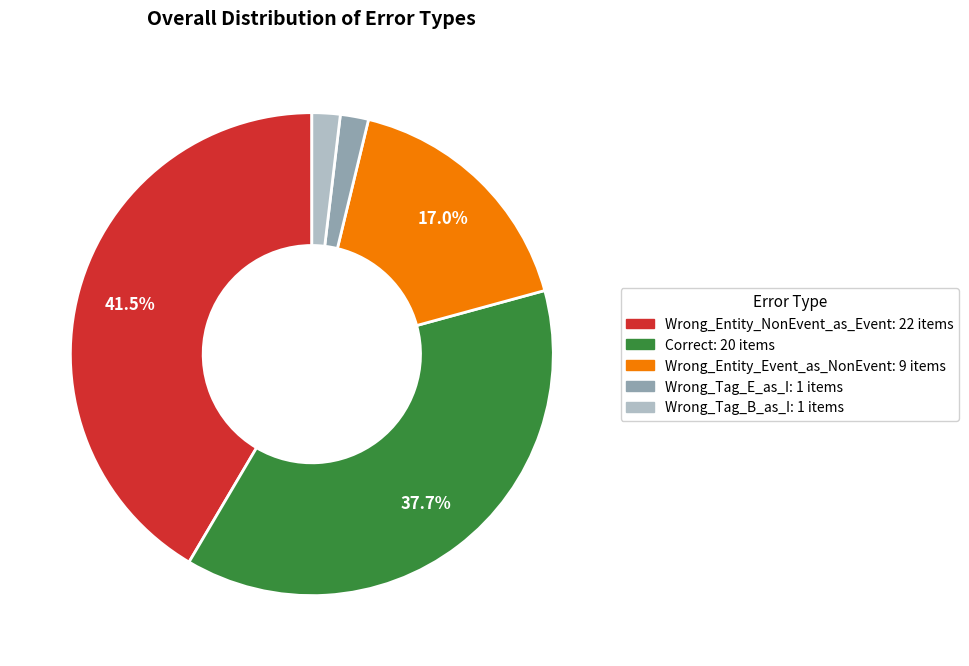

Count the number of slices in the pie.

5